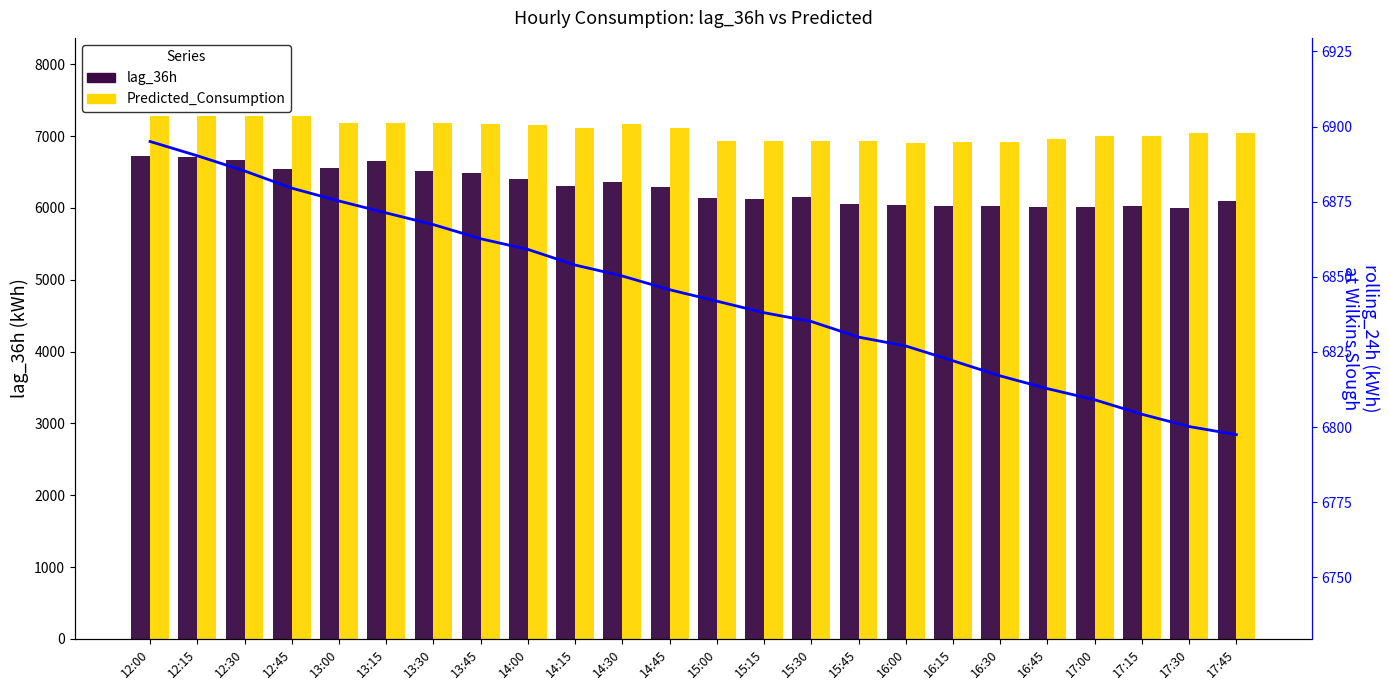

What is the smallest value displayed?

6003.0